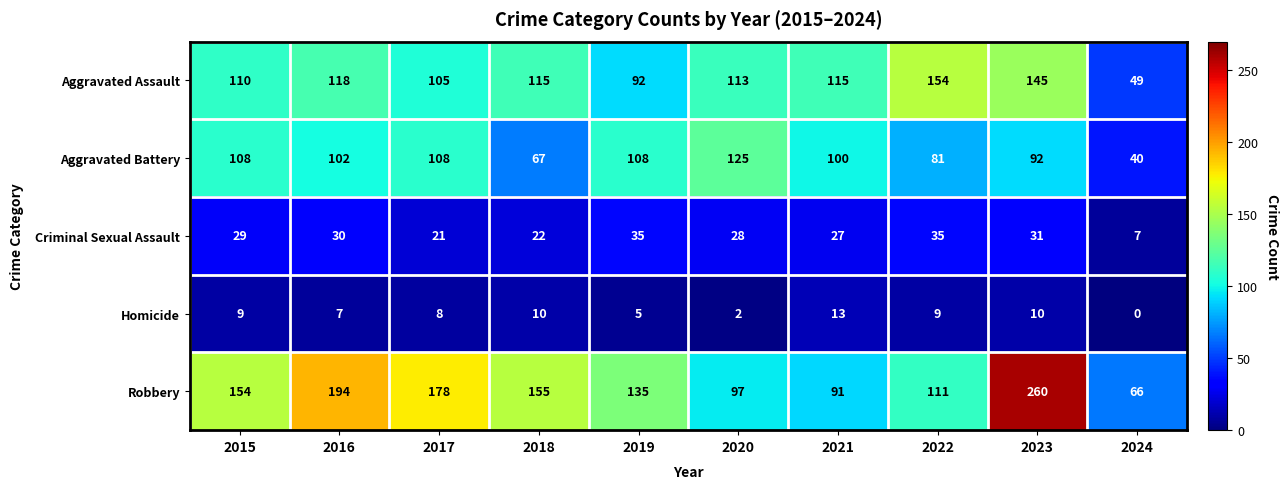

What is the total value across all series at 2016?

451